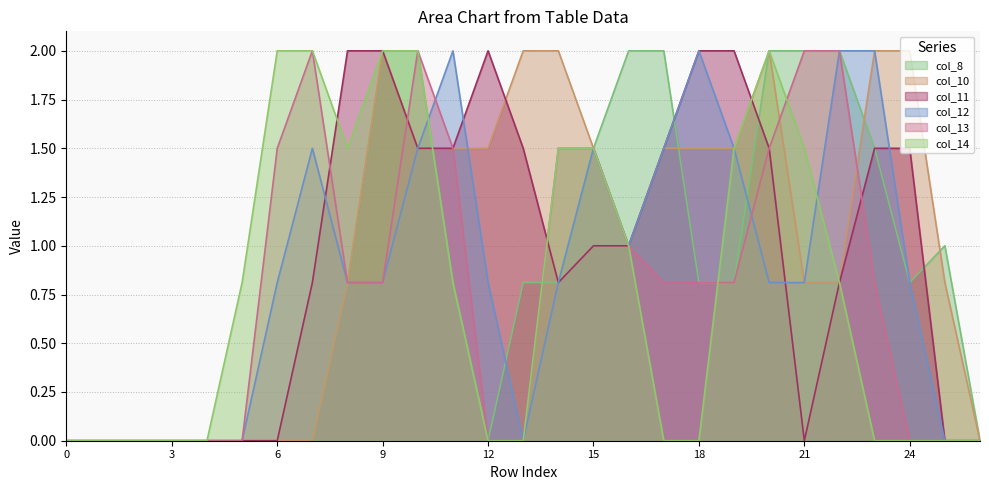

How many lines are shown in the chart?

6